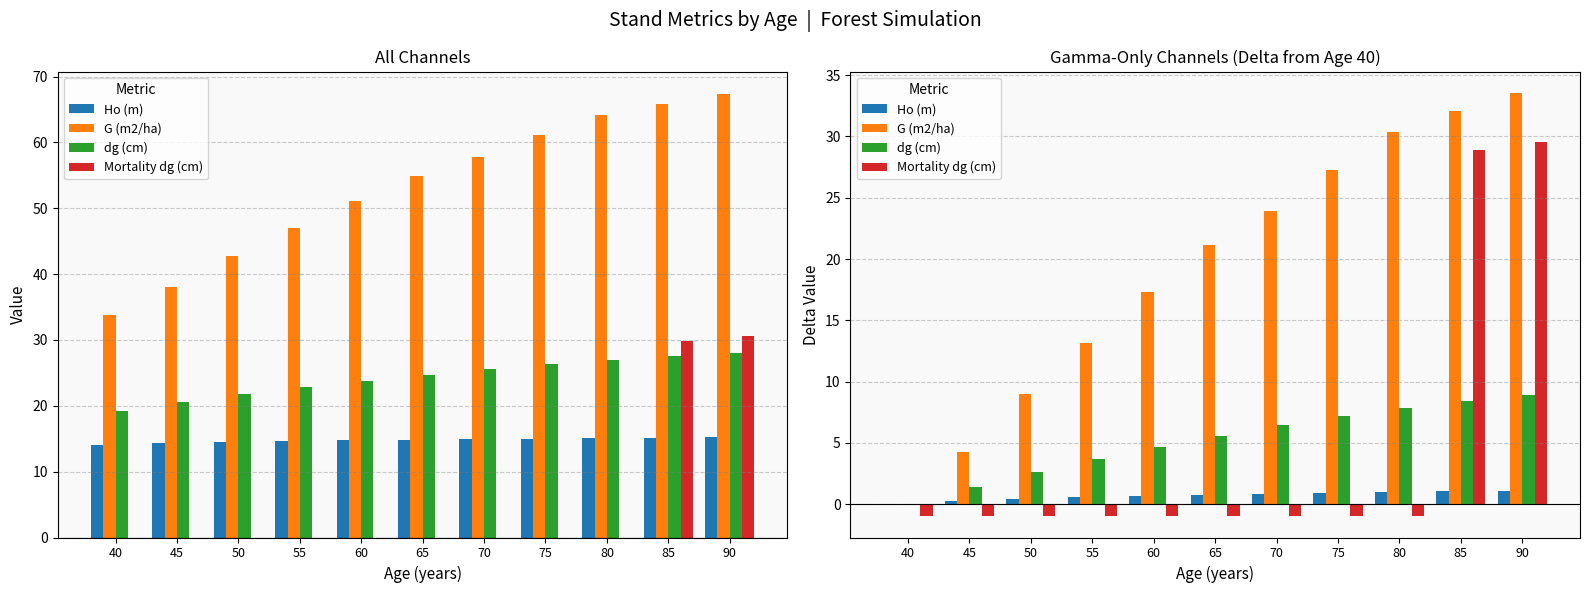

The Mortality dg (cm) series shows -1.0 at 70. True or false?

True